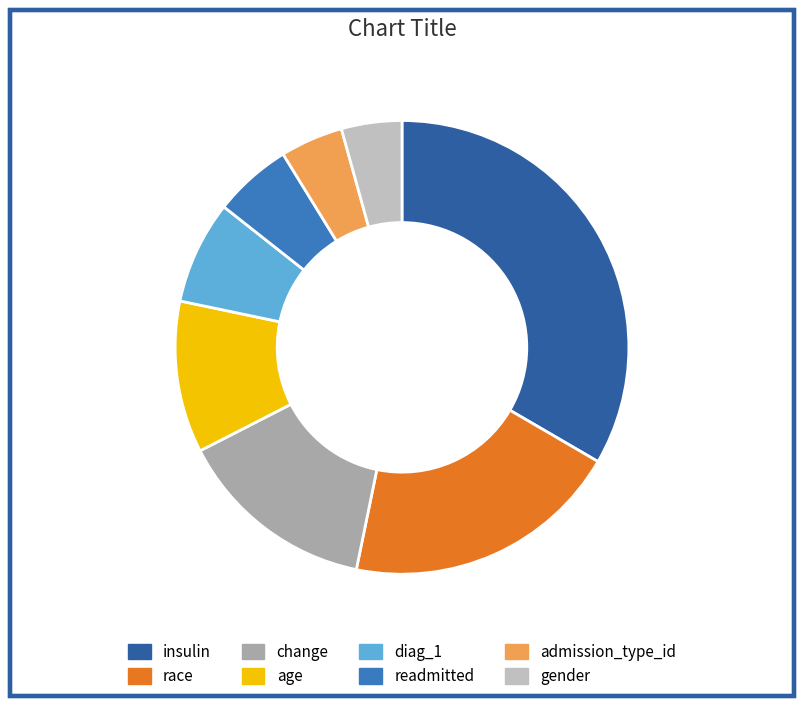

Combined, do diag_1 and race account for over 50%?

No